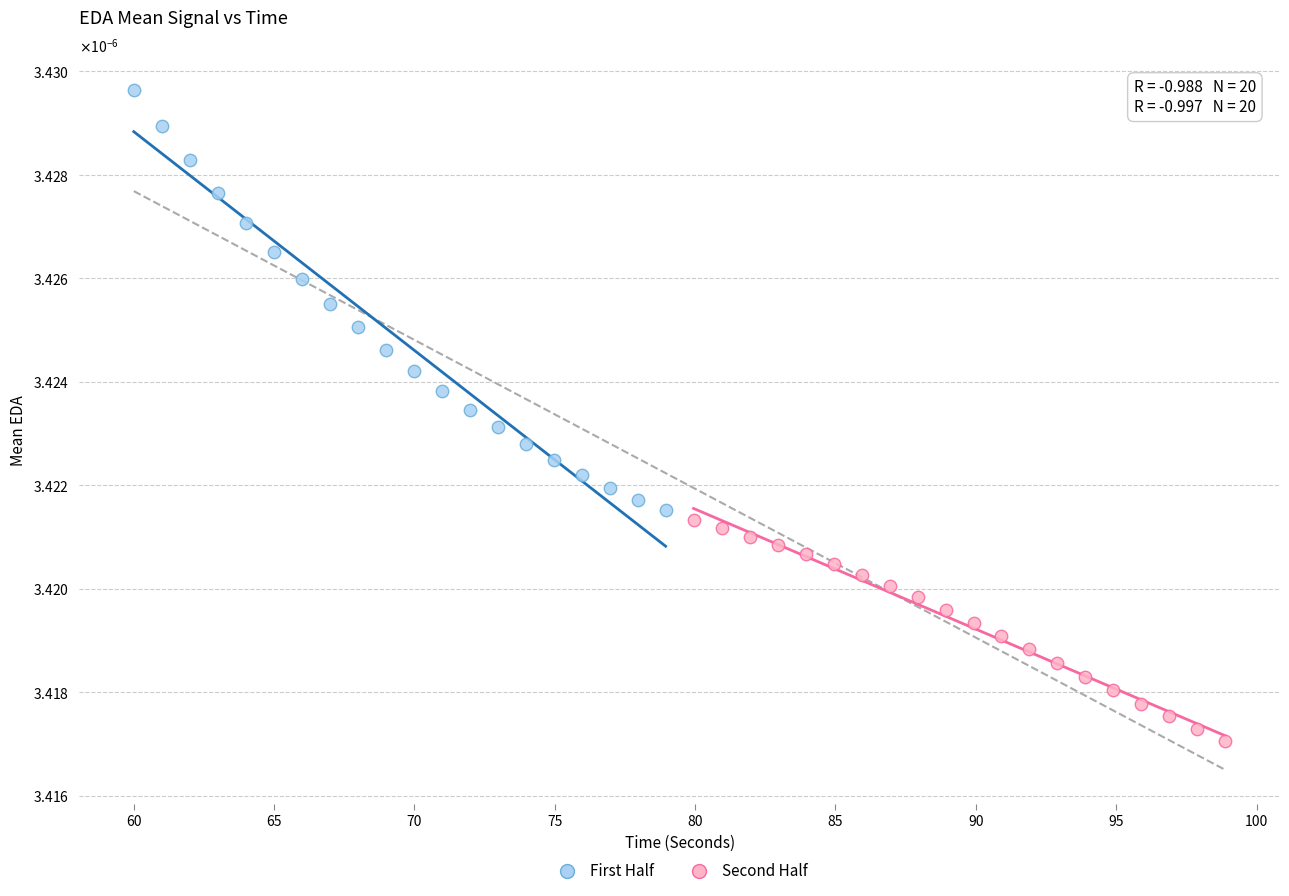

Which series contains the lowest Y value?

Second Half